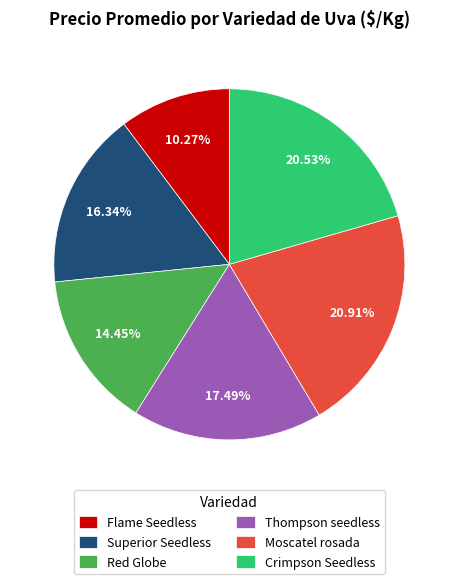

To the nearest percent, what is the difference between the Moscatel rosada and Superior Seedless slice percentages?

5%